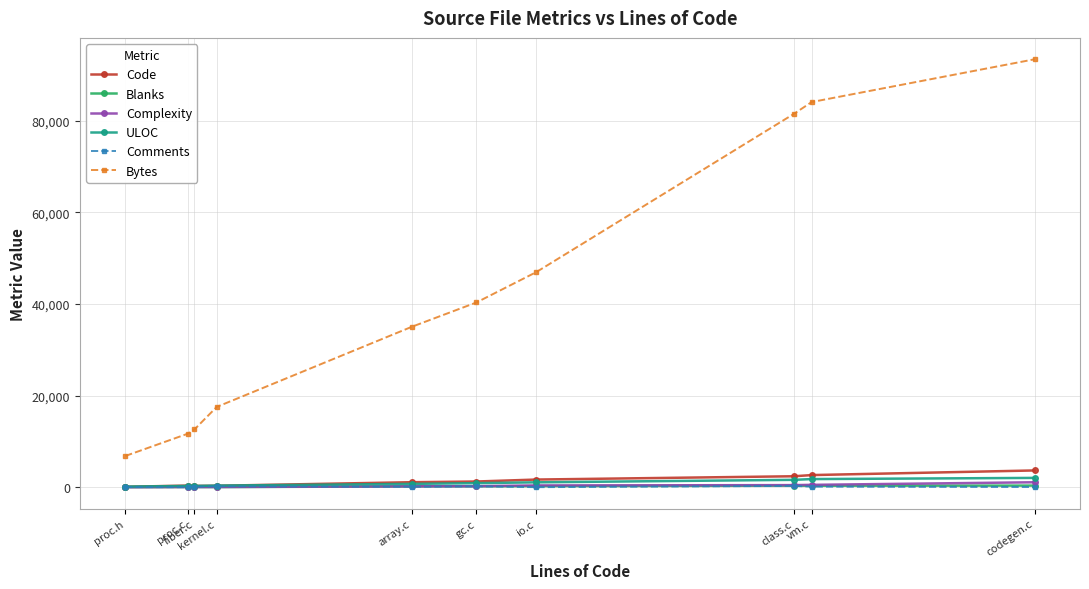

What are all the series names shown in the legend?

Code, Blanks, Complexity, ULOC, Comments, Bytes